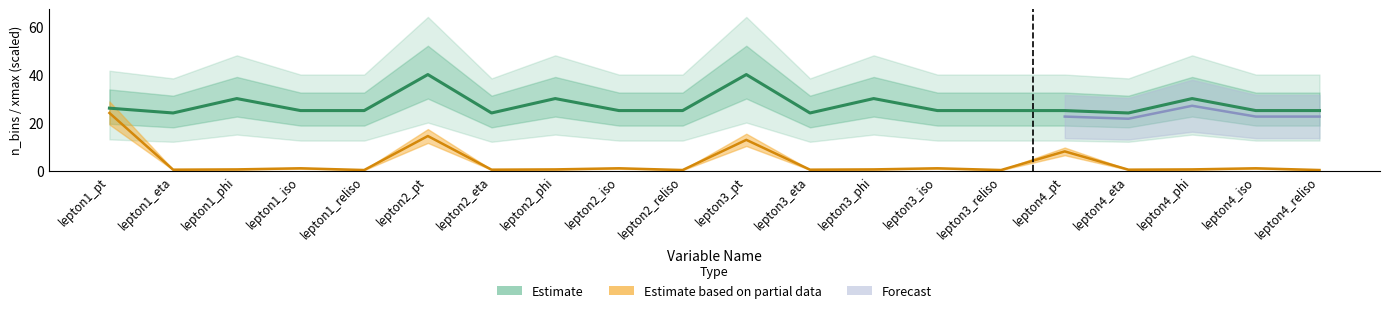

What is the label of the 6th point from the left?

lepton2_pt